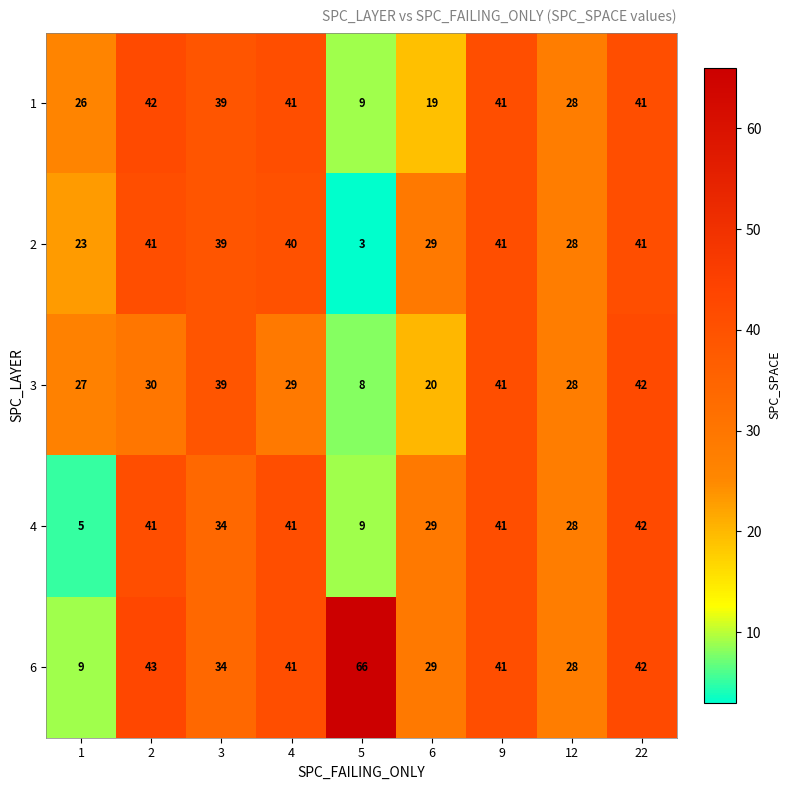

What is the average value of the 1 series?

32